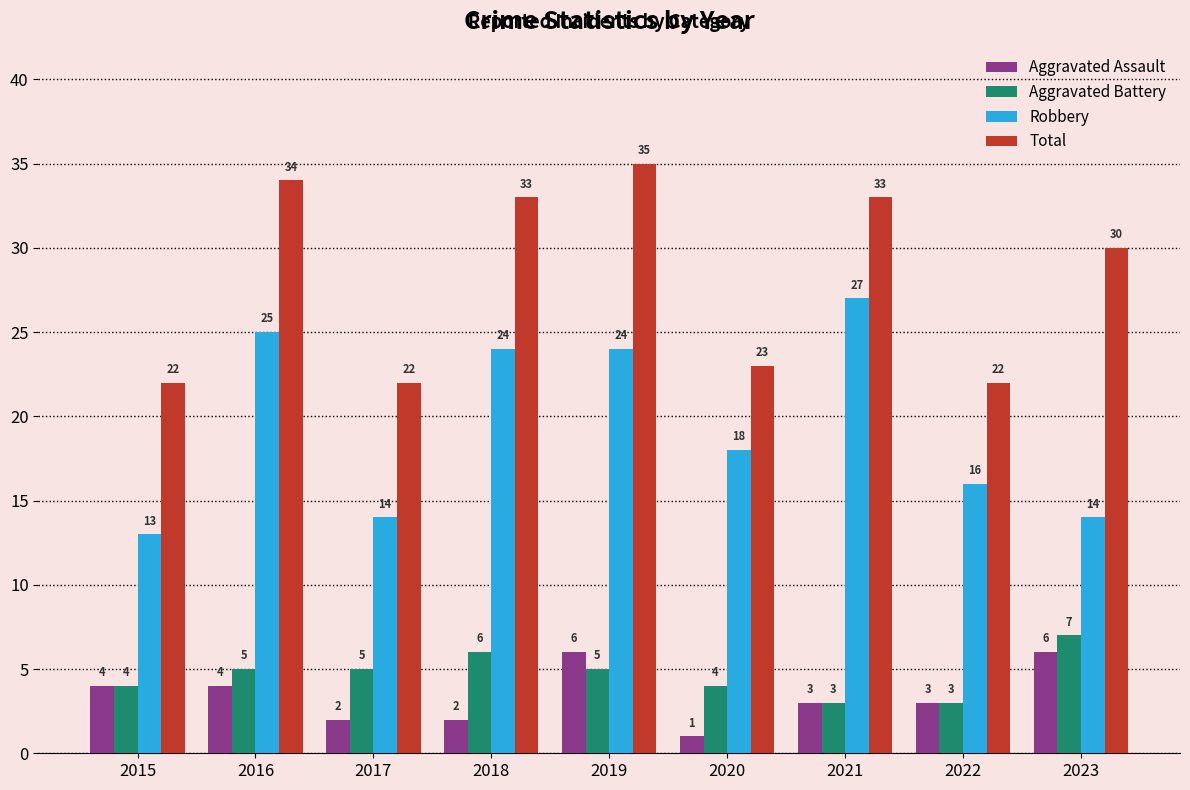

What are all the series names shown in the legend?

Aggravated Assault, Aggravated Battery, Robbery, Total